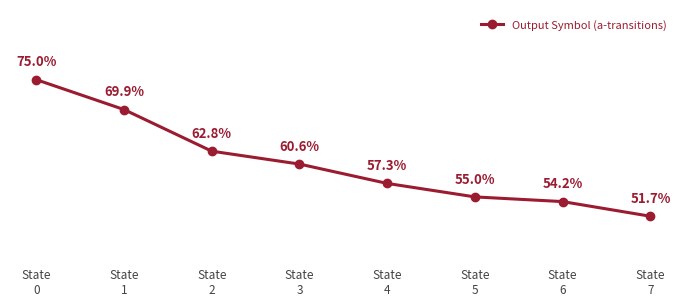

True or false: there are more than 0 points higher than both neighbors.

False